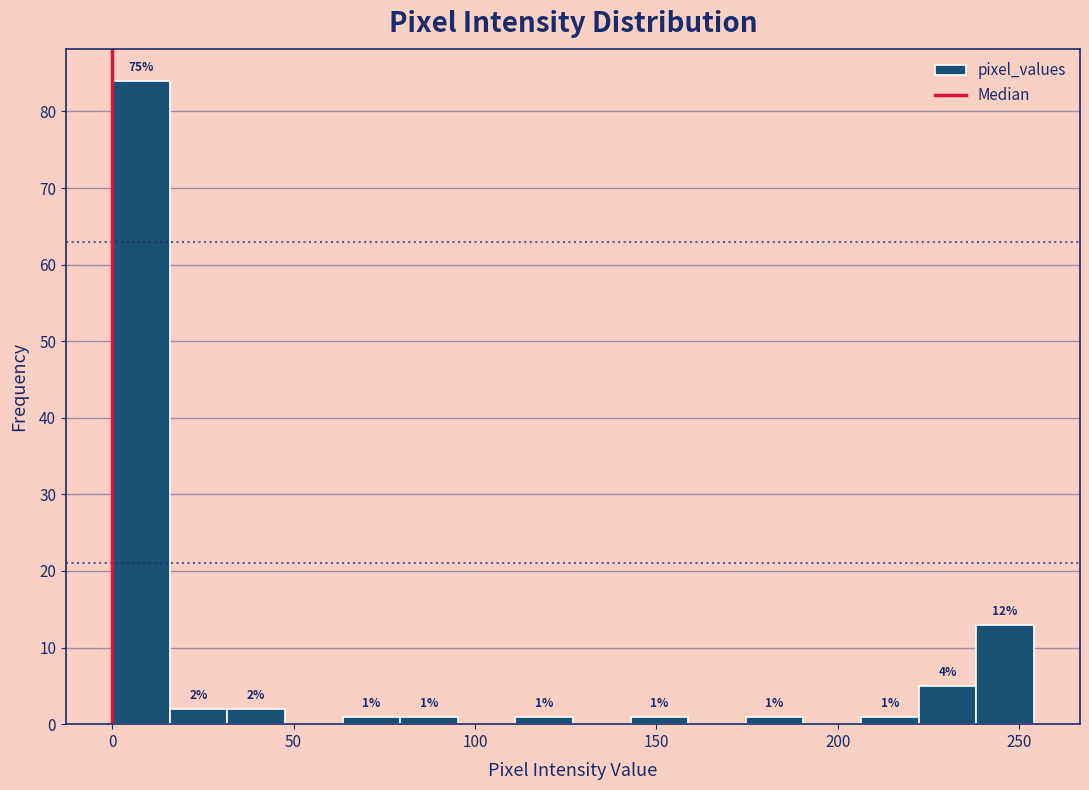

Read against the x-axis, roughly where is the centre of the tallest bar?

10